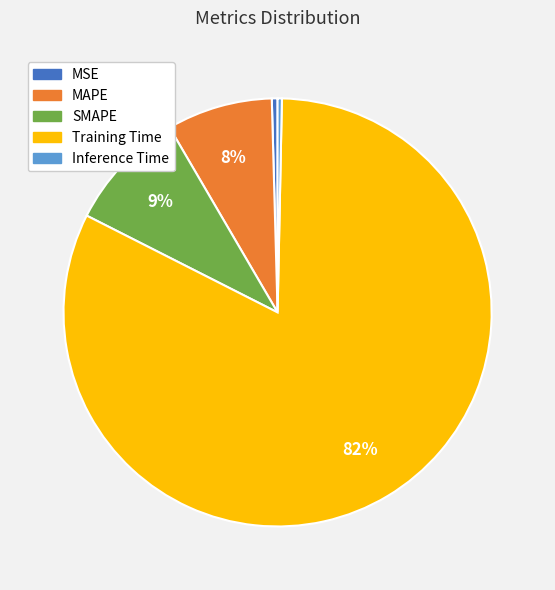

To the nearest percent, what is the average slice percentage?

20%